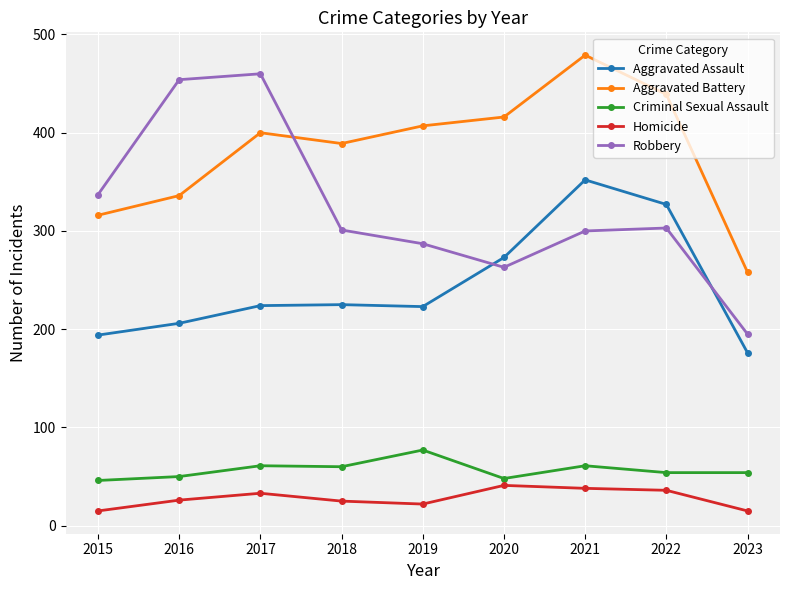

What value does the Homicide series have at 2021?

38